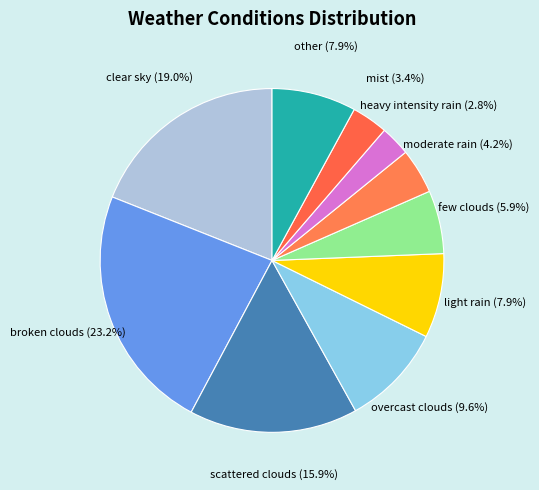

Is it true that few clouds is 1% of the pie?

False